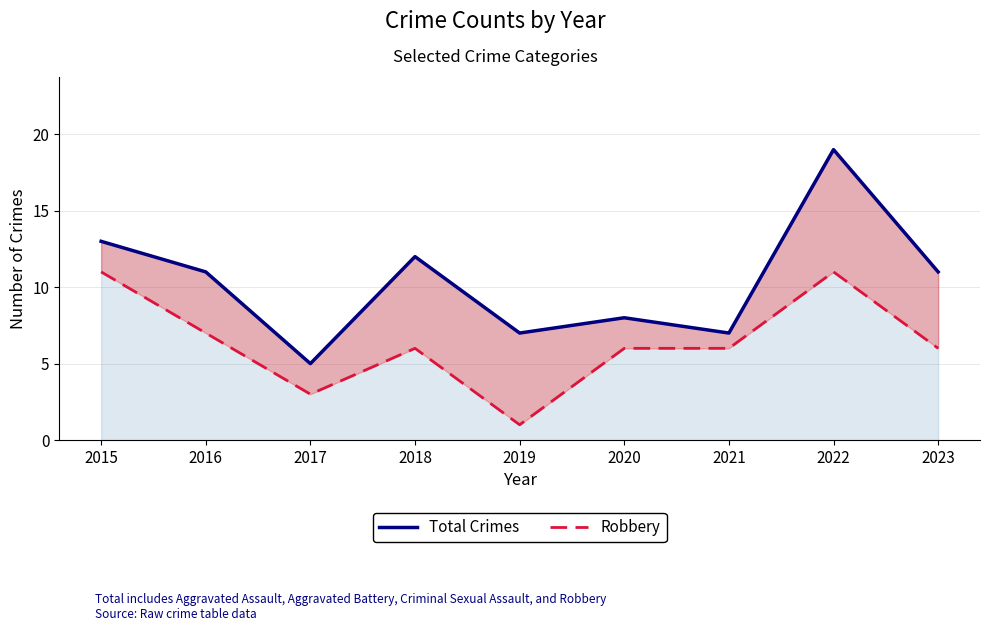

Reading left to right, what are all the values shown in this chart?

Total Crimes: 13	11	5	12	7	8	7	19	11
Robbery: 11	7	3	6	1	6	6	11	6